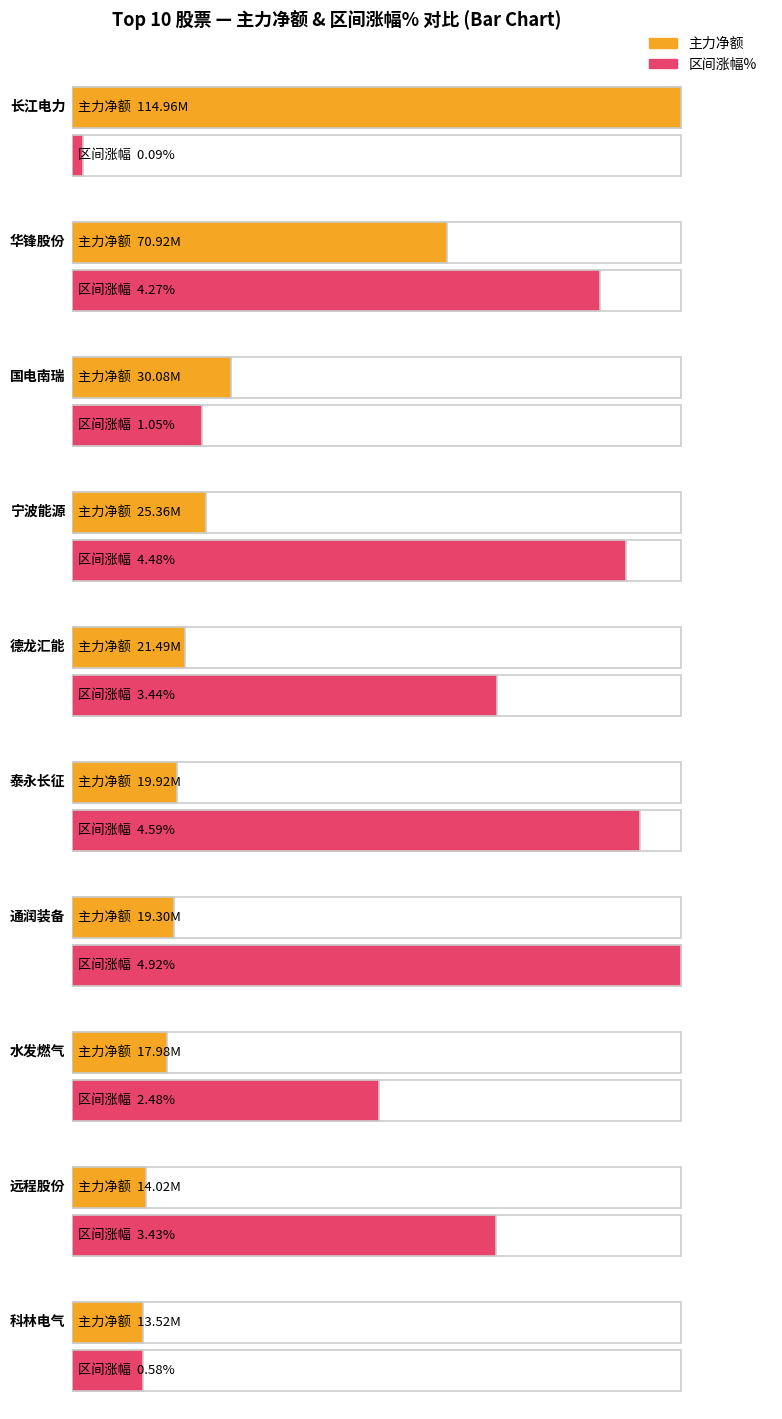

Is the value of 净额 at 国电南瑞 greater than the value of 主力净额 at 科林电气?

Yes